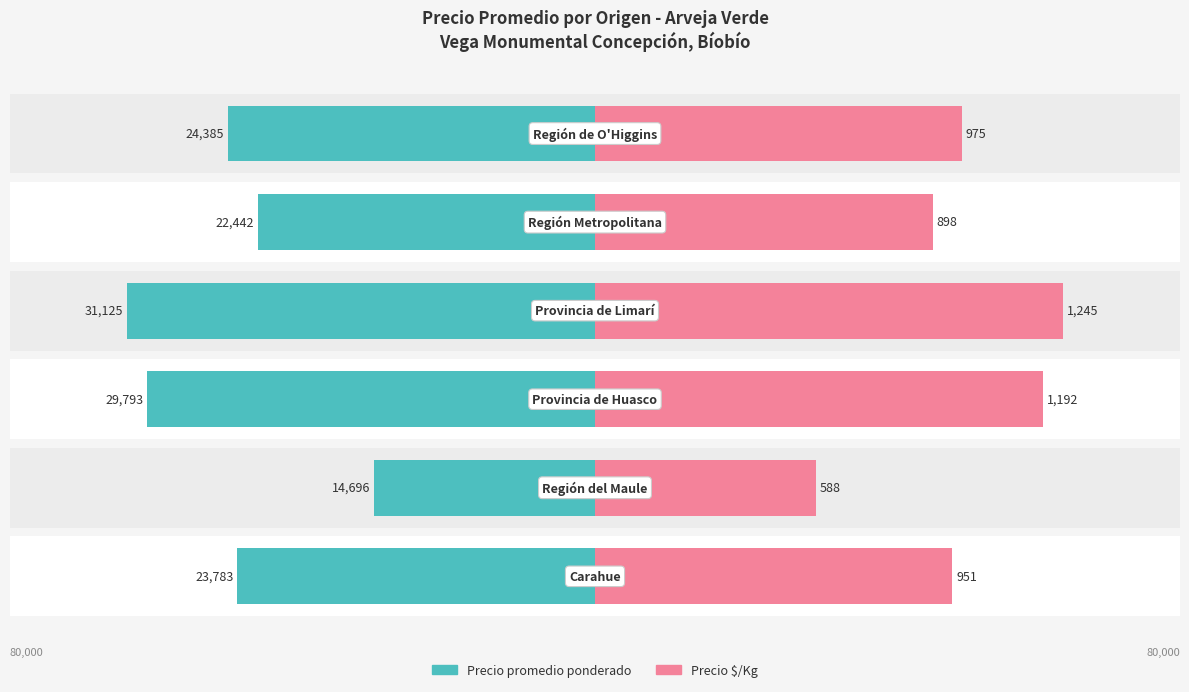

Which series has the widest spread of values?

Precio promedio ponderado